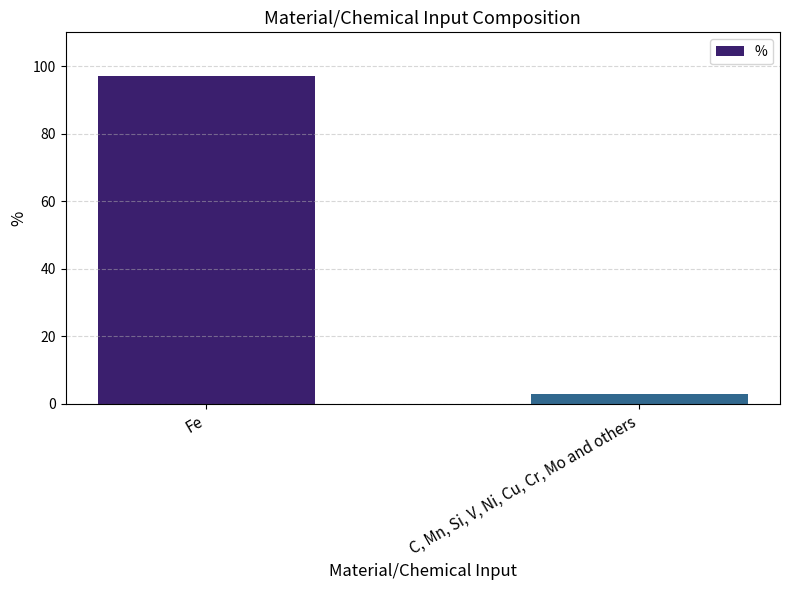

What position from the left is Fe?

1